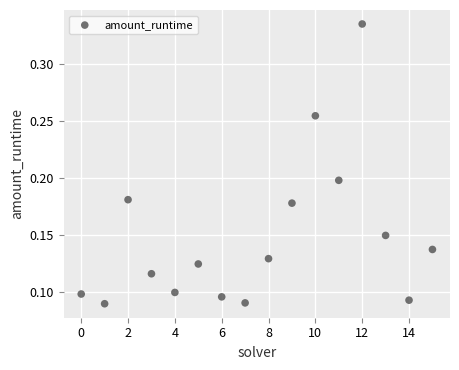

How many points are shown in the scatter plot?

16